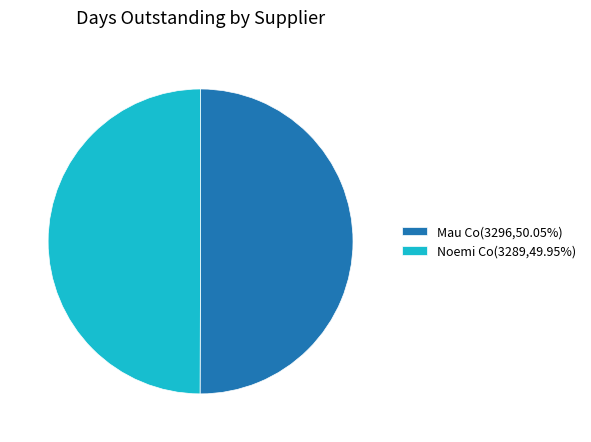

True or false: Noemi Co accounts for 50% of the total.

True